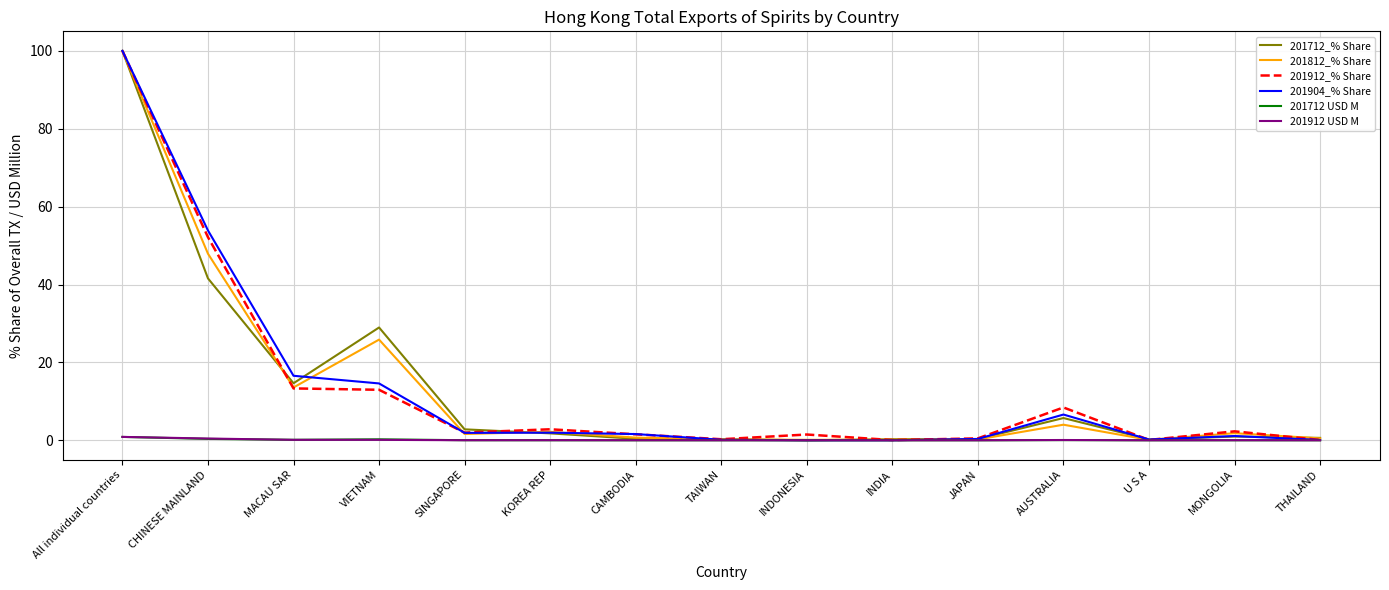

At which label does 201712_% Share reach its peak?

All individual countries